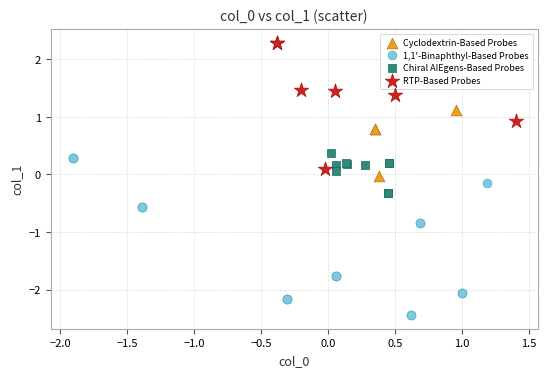

Which series contains the lowest Y value?

1,1'-Binaphthyl-Based Probes